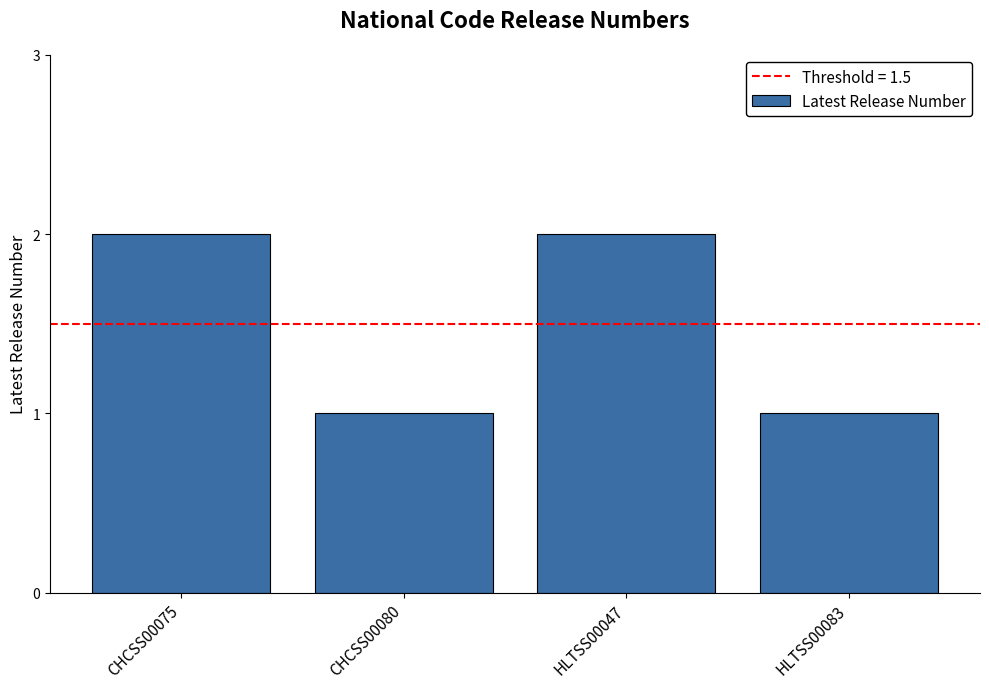

How many values are below 2?

2